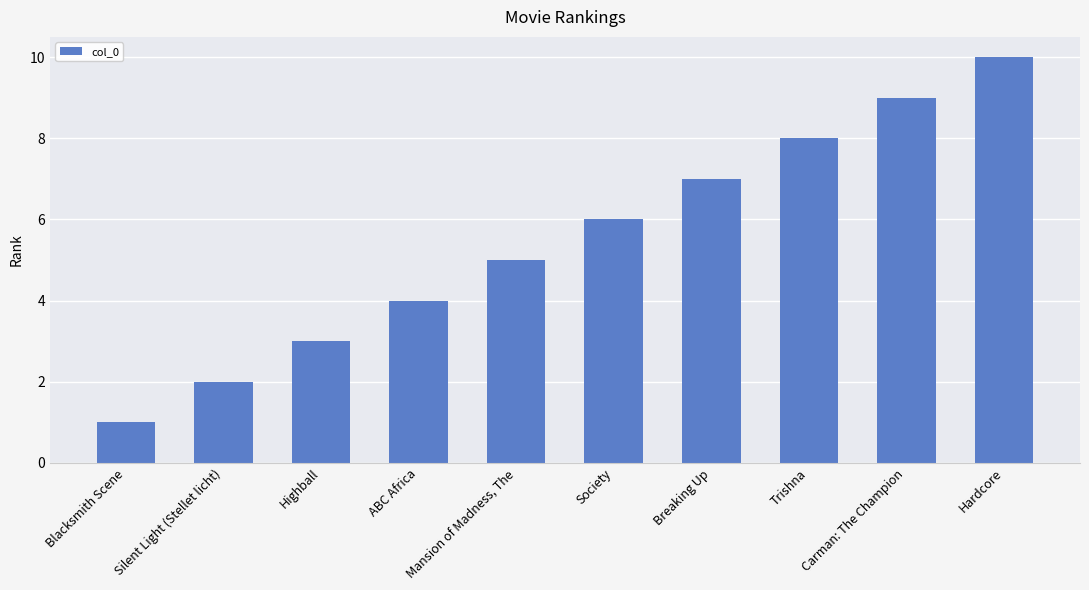

True or false: the data shows 5 at Highball.

False